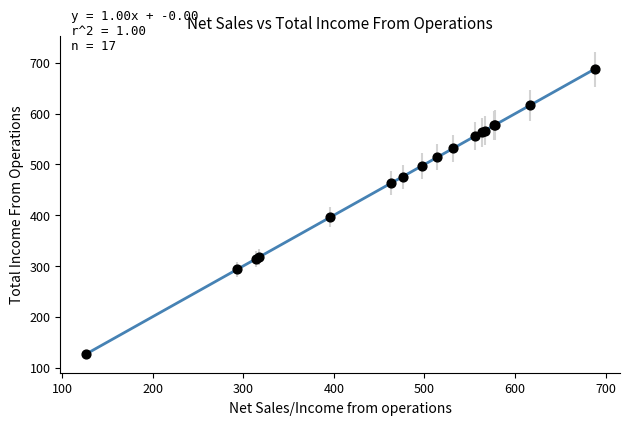

What Y value in the scatter plot is closest to 407?

395.9